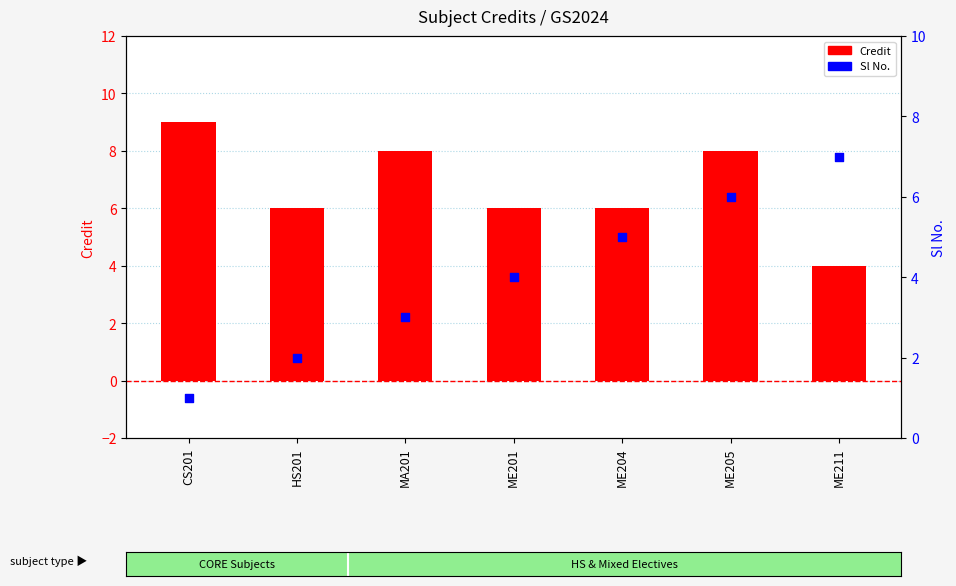

Which series contains the highest Y value?

Credit